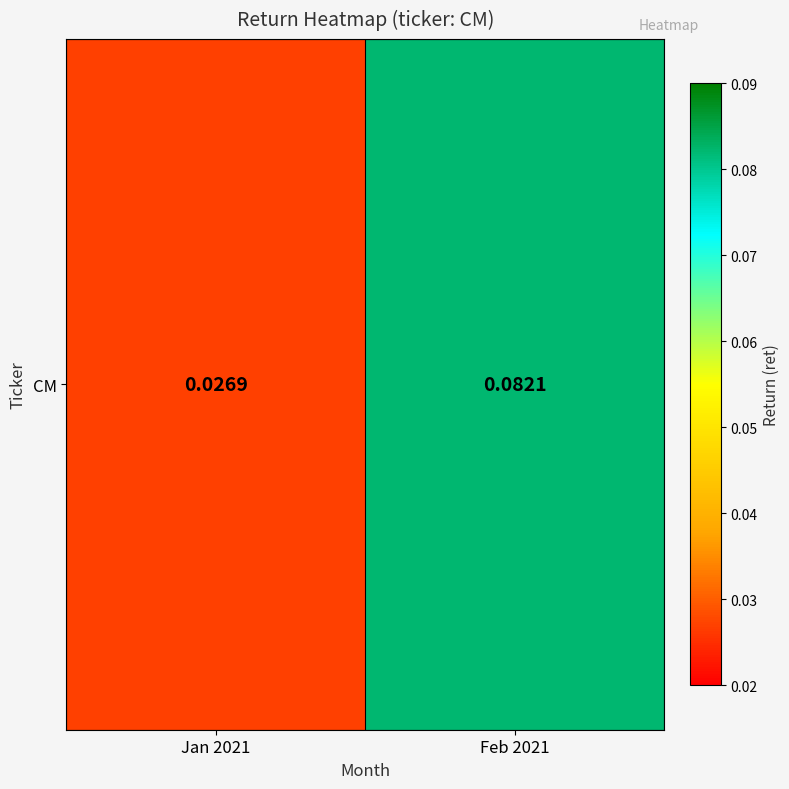

List the labels in order of value, largest first.

Feb 2021, Jan 2021